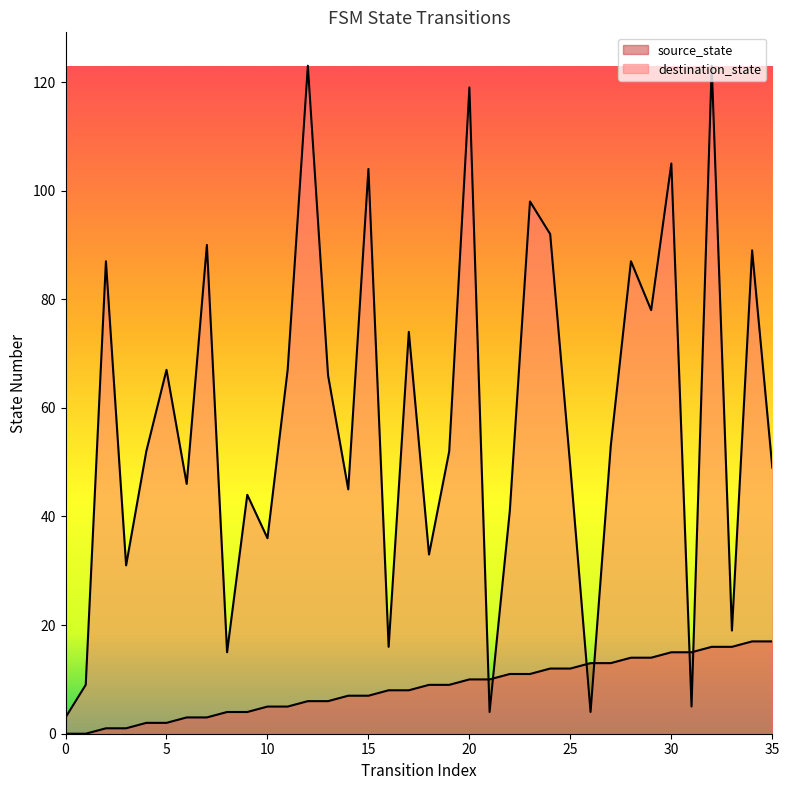

Between 3 and 11, which series saw the biggest shift?

destination_state